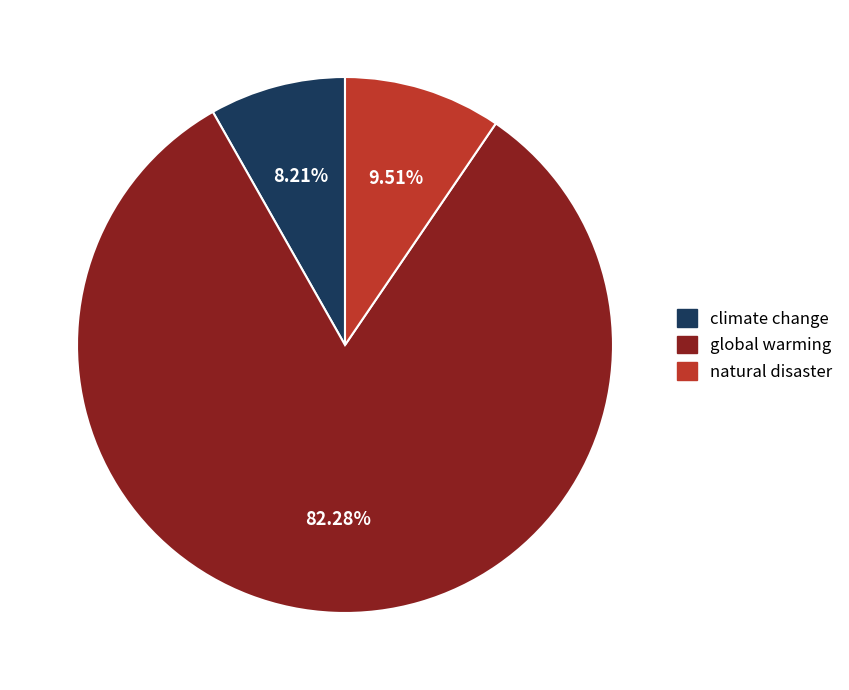

What is the ratio of the value at natural disaster to the value at climate change?

1.2